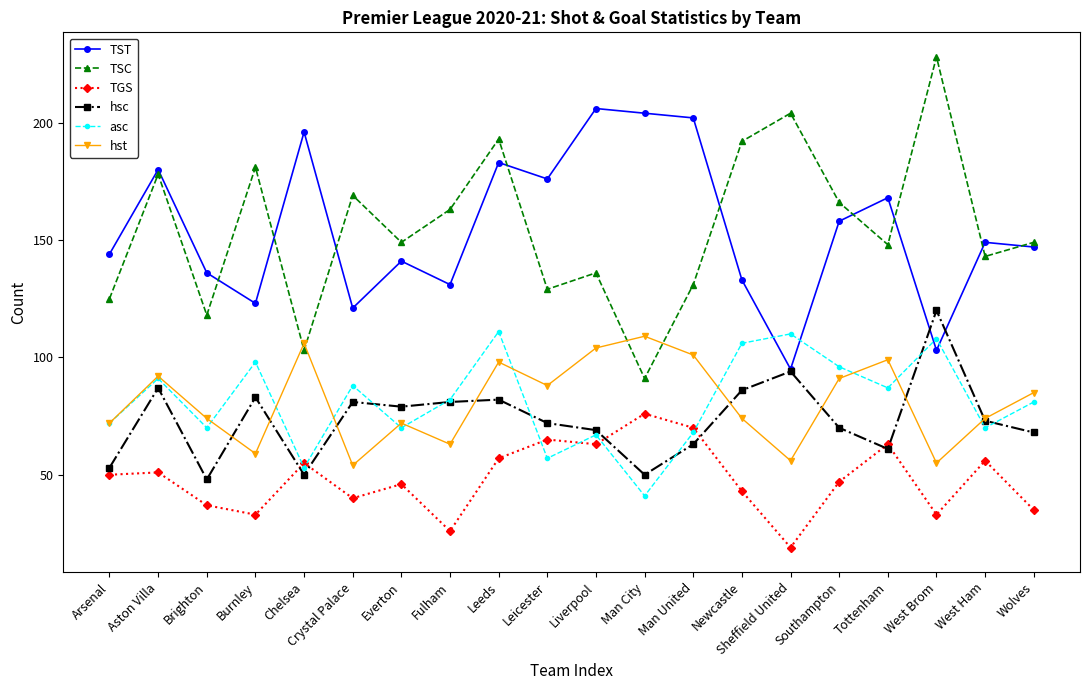

What is the lowest value of the hsc series?

48